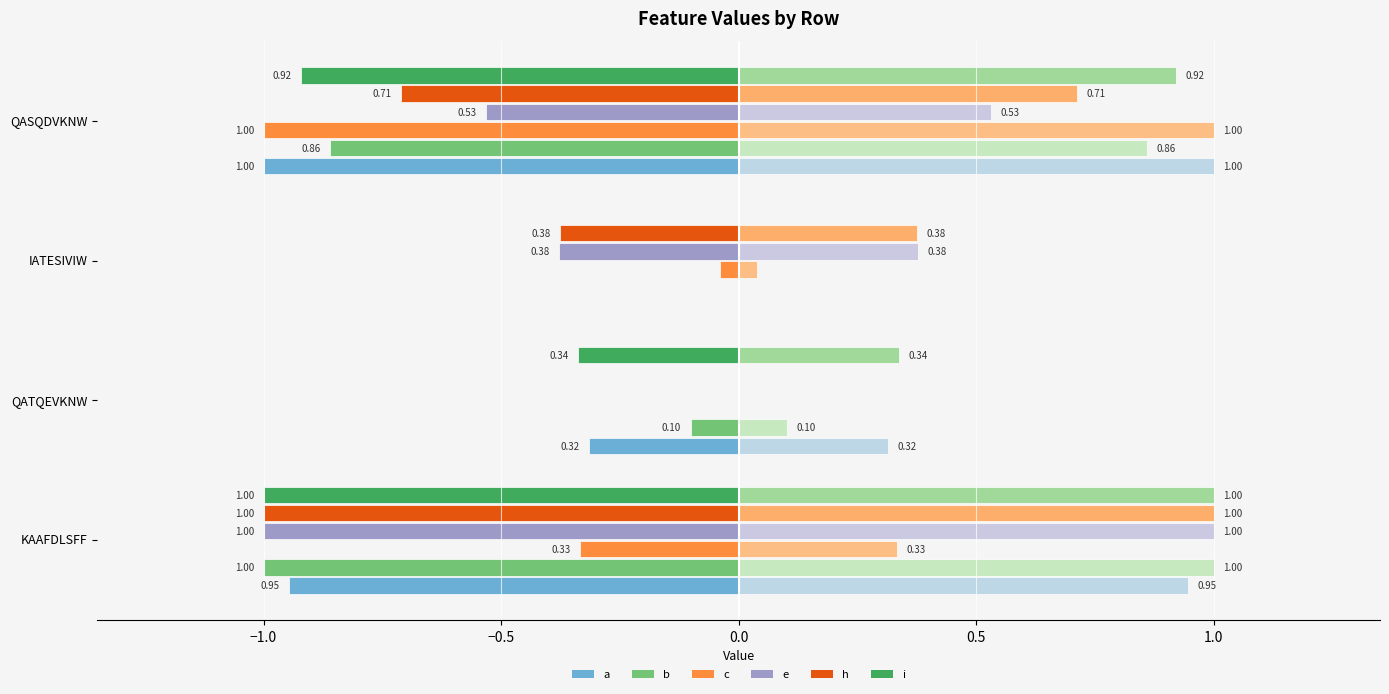

What is the value of the h bar at the 3rd from the left?

-0.4